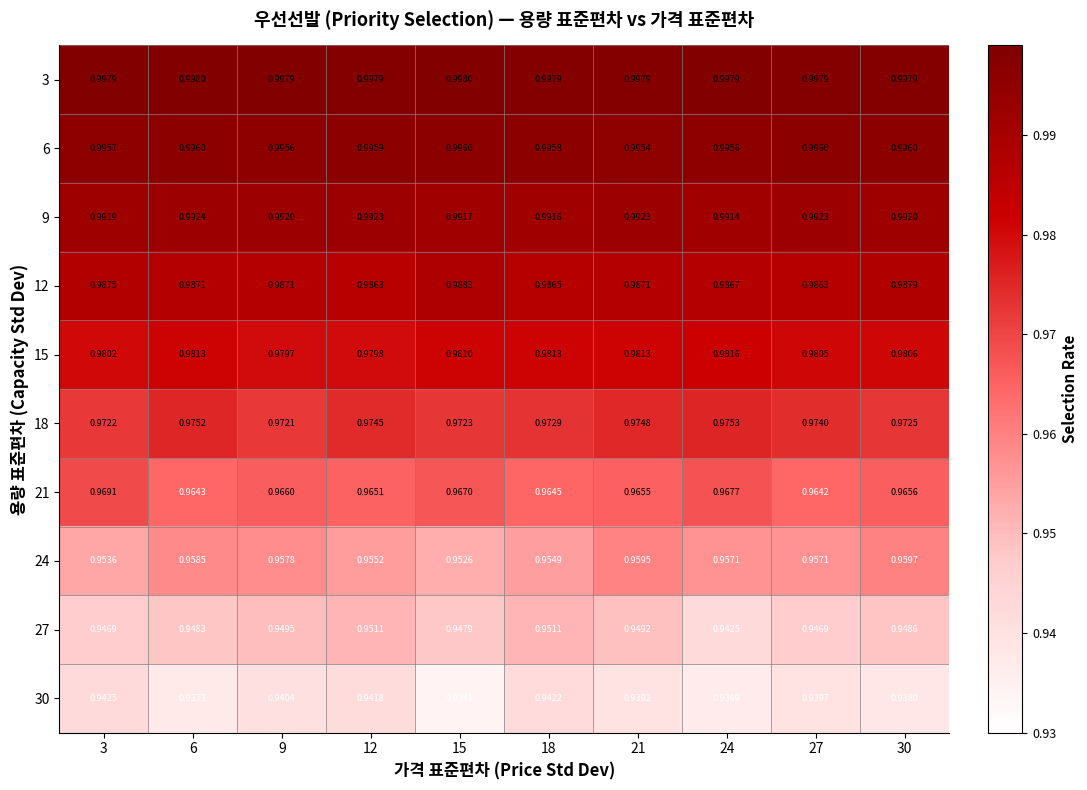

Which series has the widest spread of values?

27